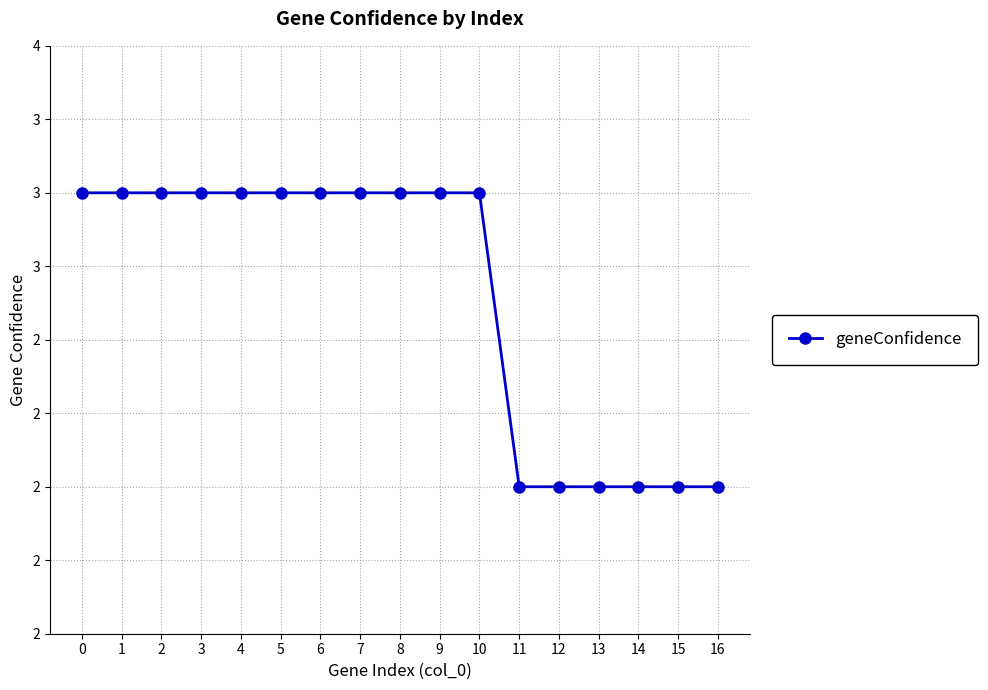

What is the smallest value displayed?

2